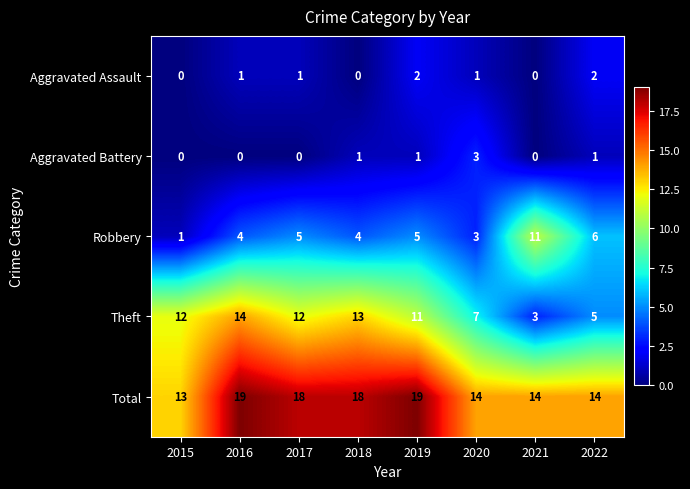

Count the Robbery values in the range 4 to 6.

5